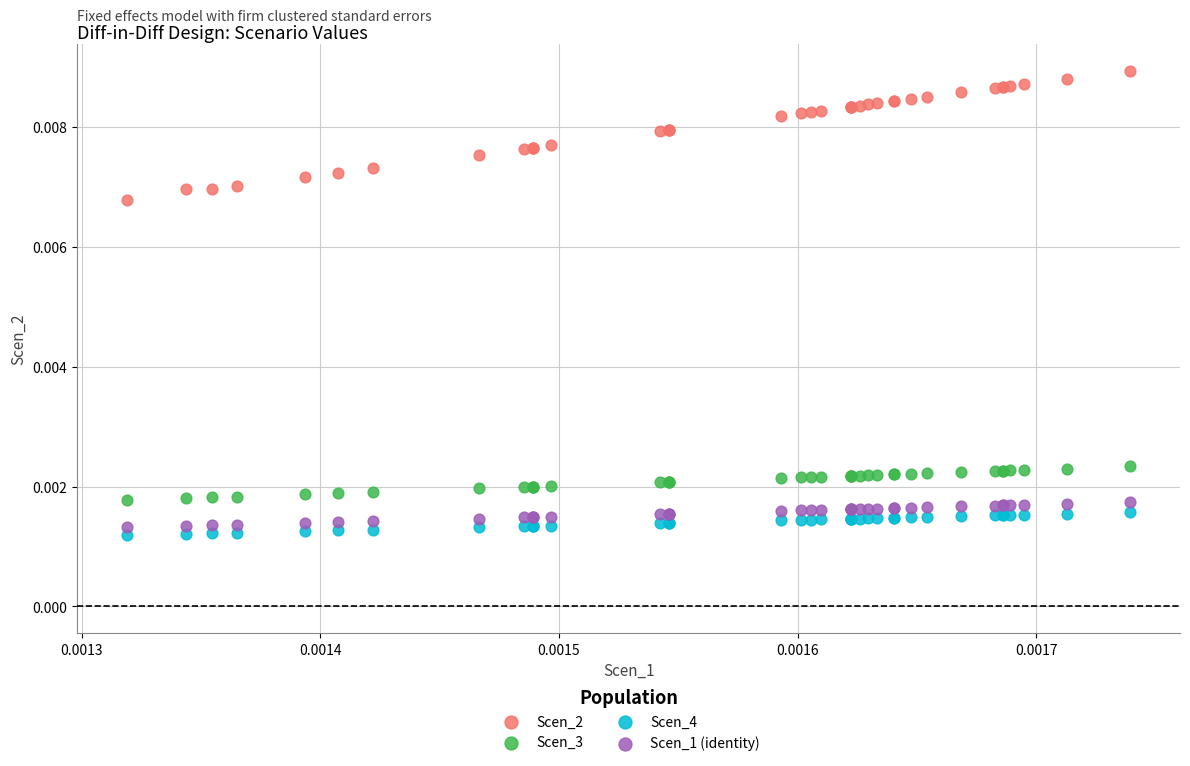

Which series has the widest spread of Y values?

Scen_2